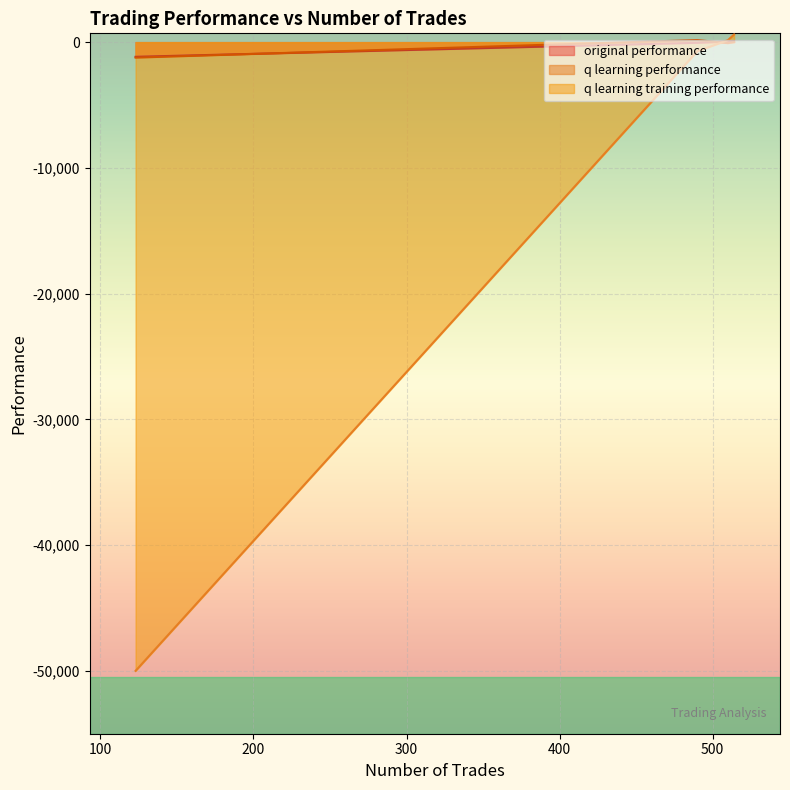

At which category does the chart reach its peak across all series?

514